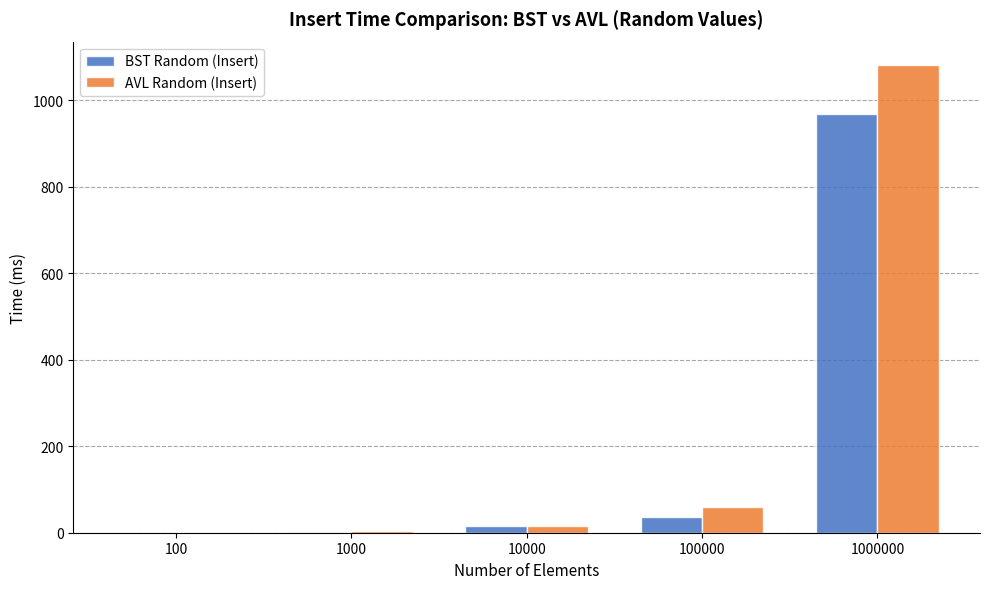

What is the sum of all AVL Random (Insert) values?

1160.5